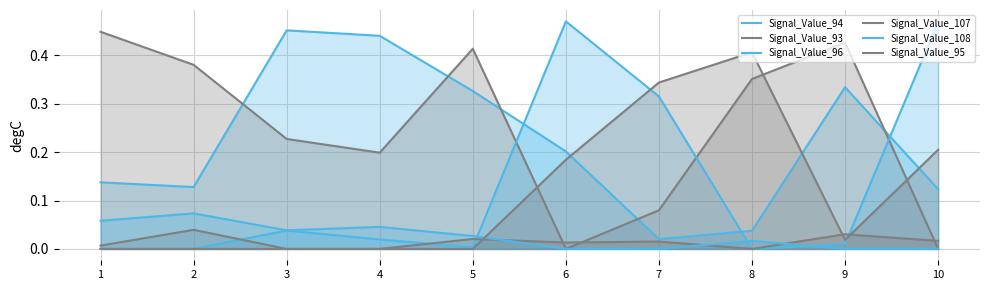

Between 2 and 6, which is larger?

6